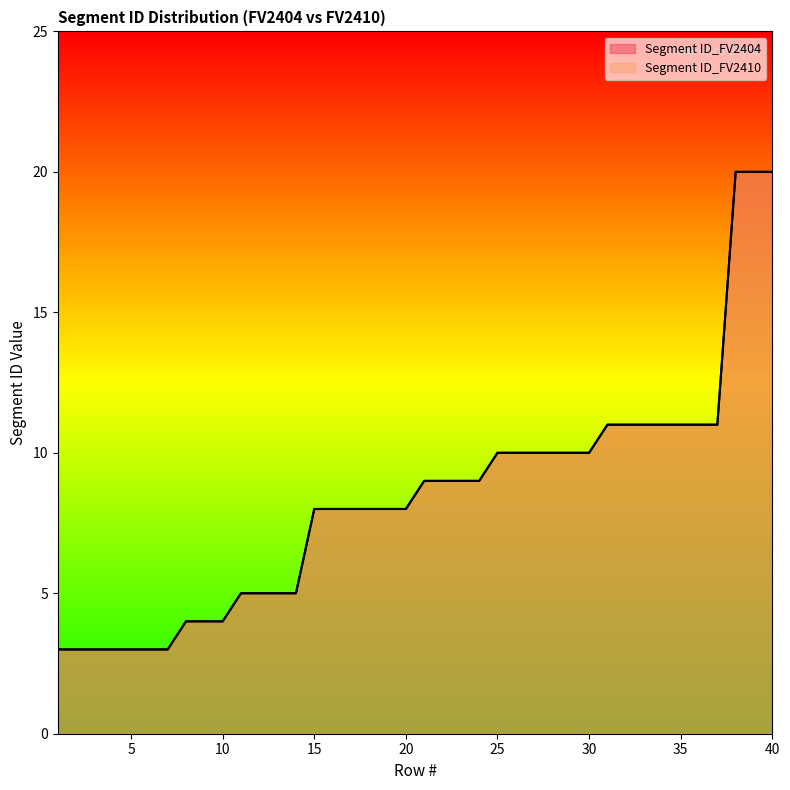

At how many categories does at least one series exceed 6?

26